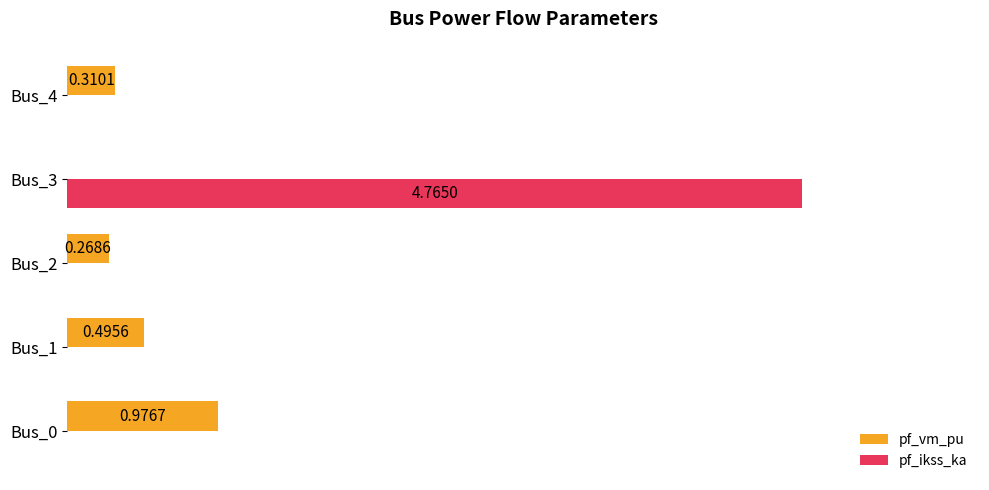

Which series has the largest range (max minus min)?

pf_ikss_ka